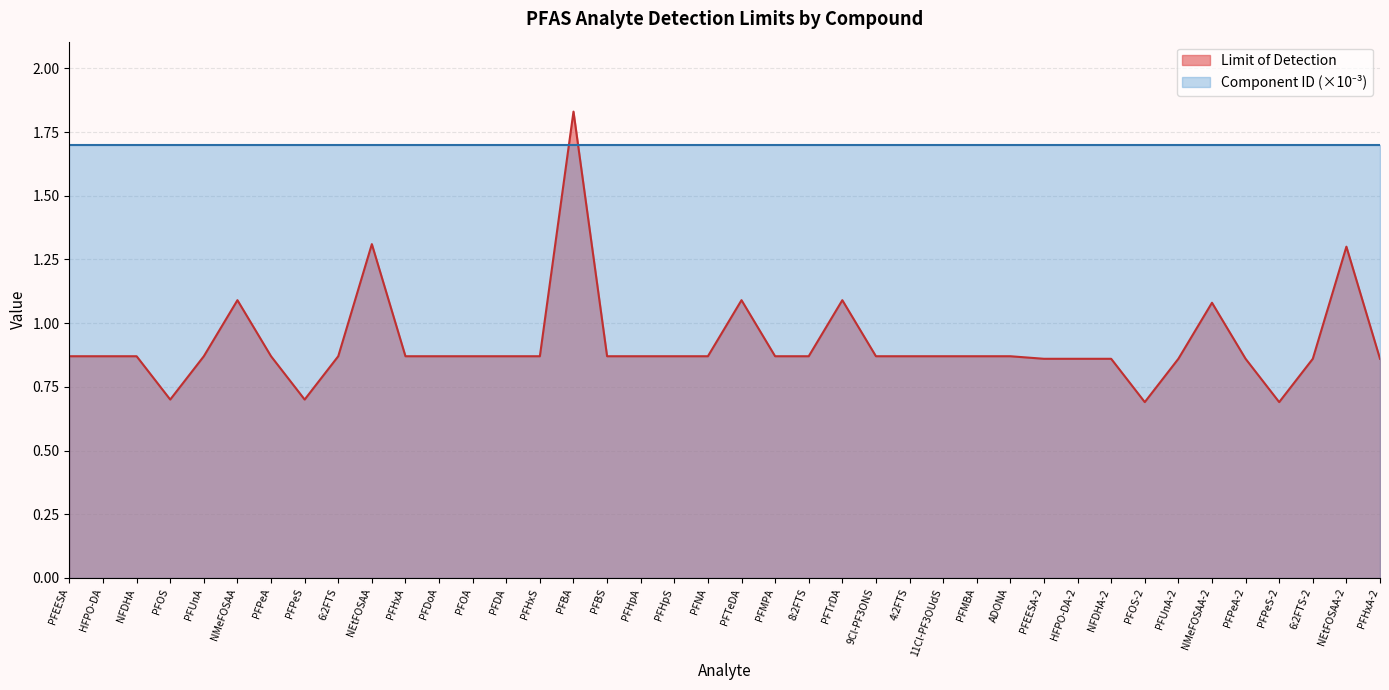

The chart shows a value of 0.9 at PFBS. True or false?

True